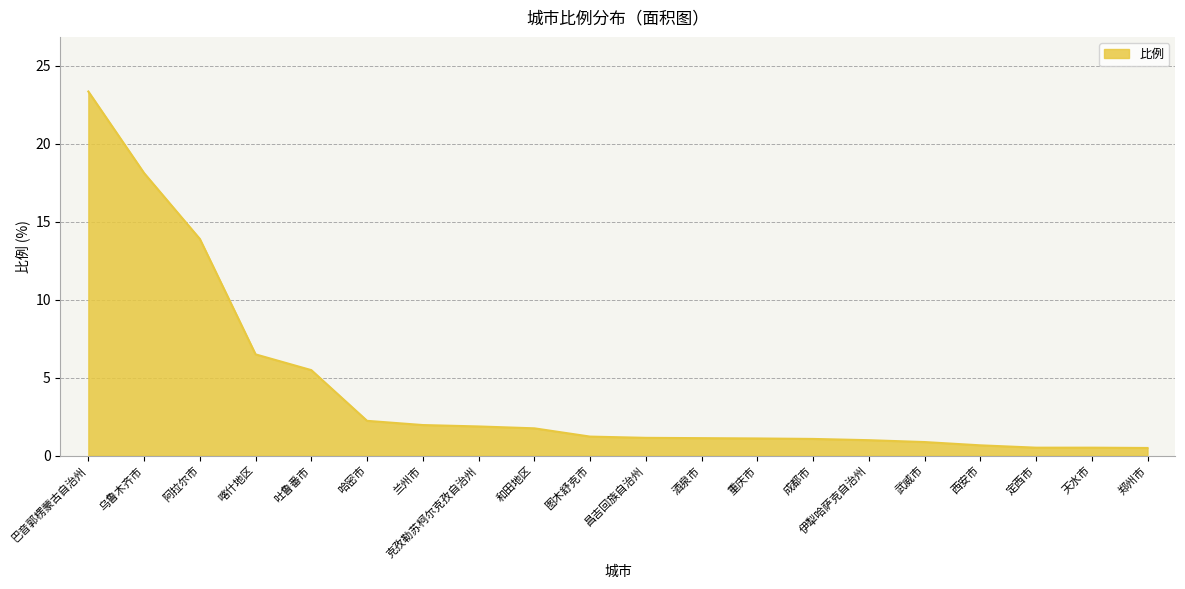

What is the maximum value shown in the chart?

23.3